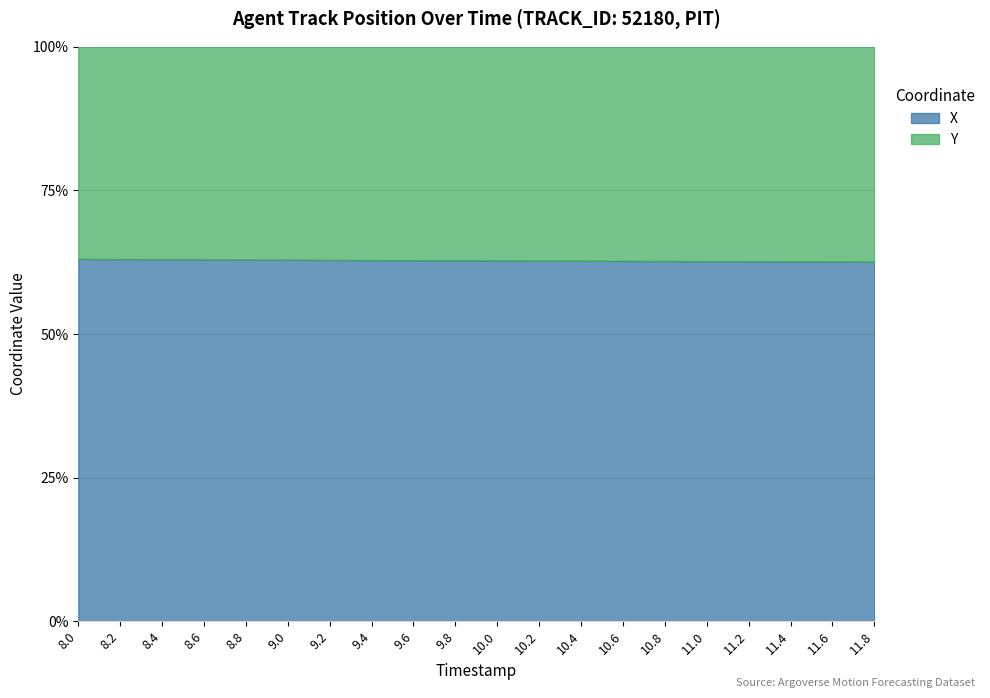

What is the minimum value shown in the chart?

1713.5